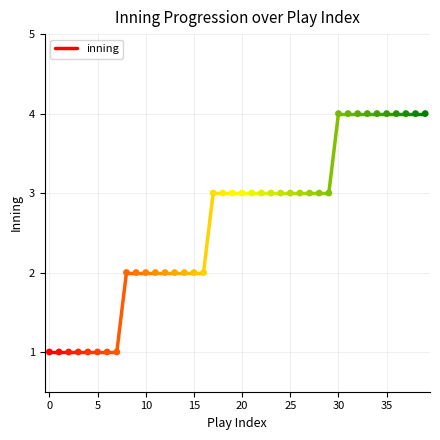

What is the range of Y values (max minus min)?

3